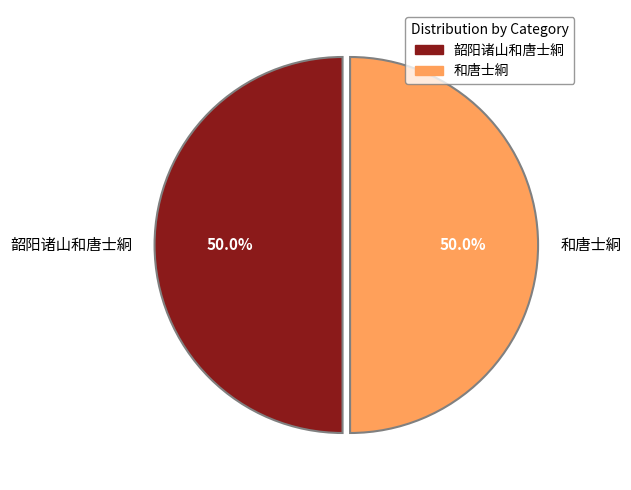

What percentage do 和唐士絅 and 韶阳诸山和唐士絅 together represent?

100.0%